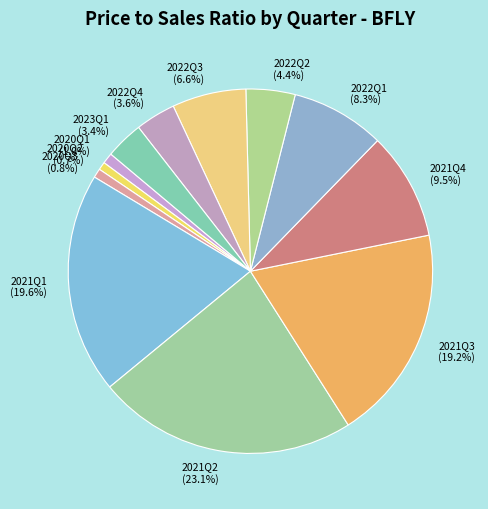

Which slice is the largest?

2021Q2